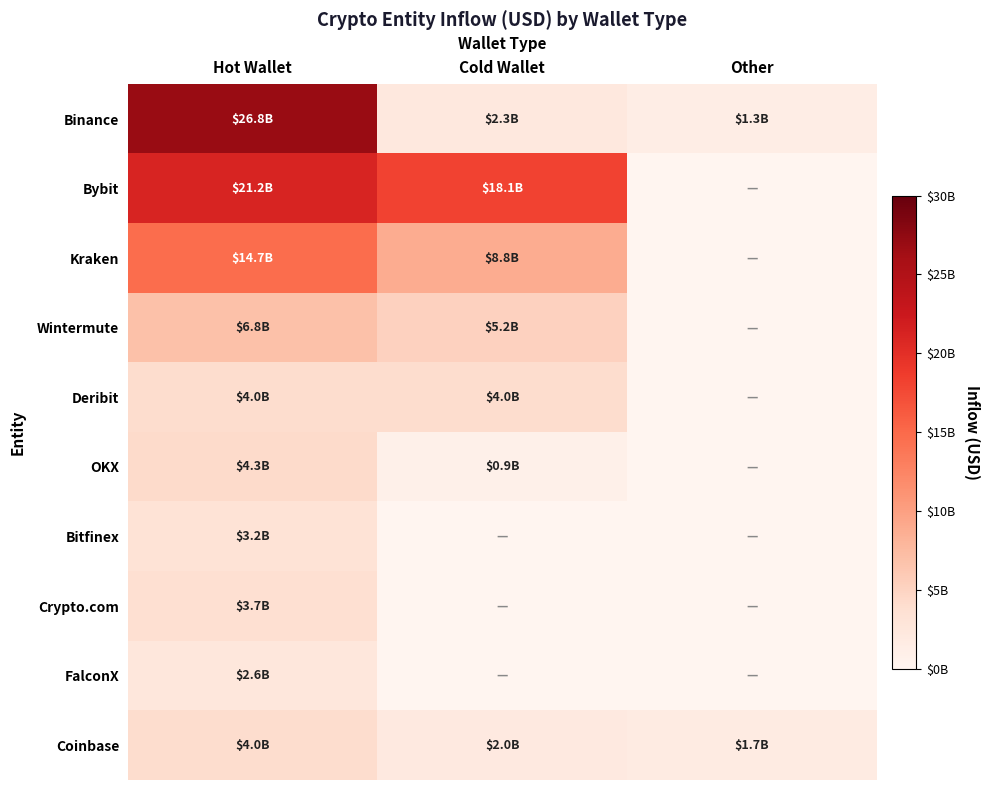

Rank the series at Hot Wallet from highest to lowest value.

Binance, Bybit, Kraken, Wintermute, OKX, Deribit, Coinbase, Crypto.com, Bitfinex, FalconX